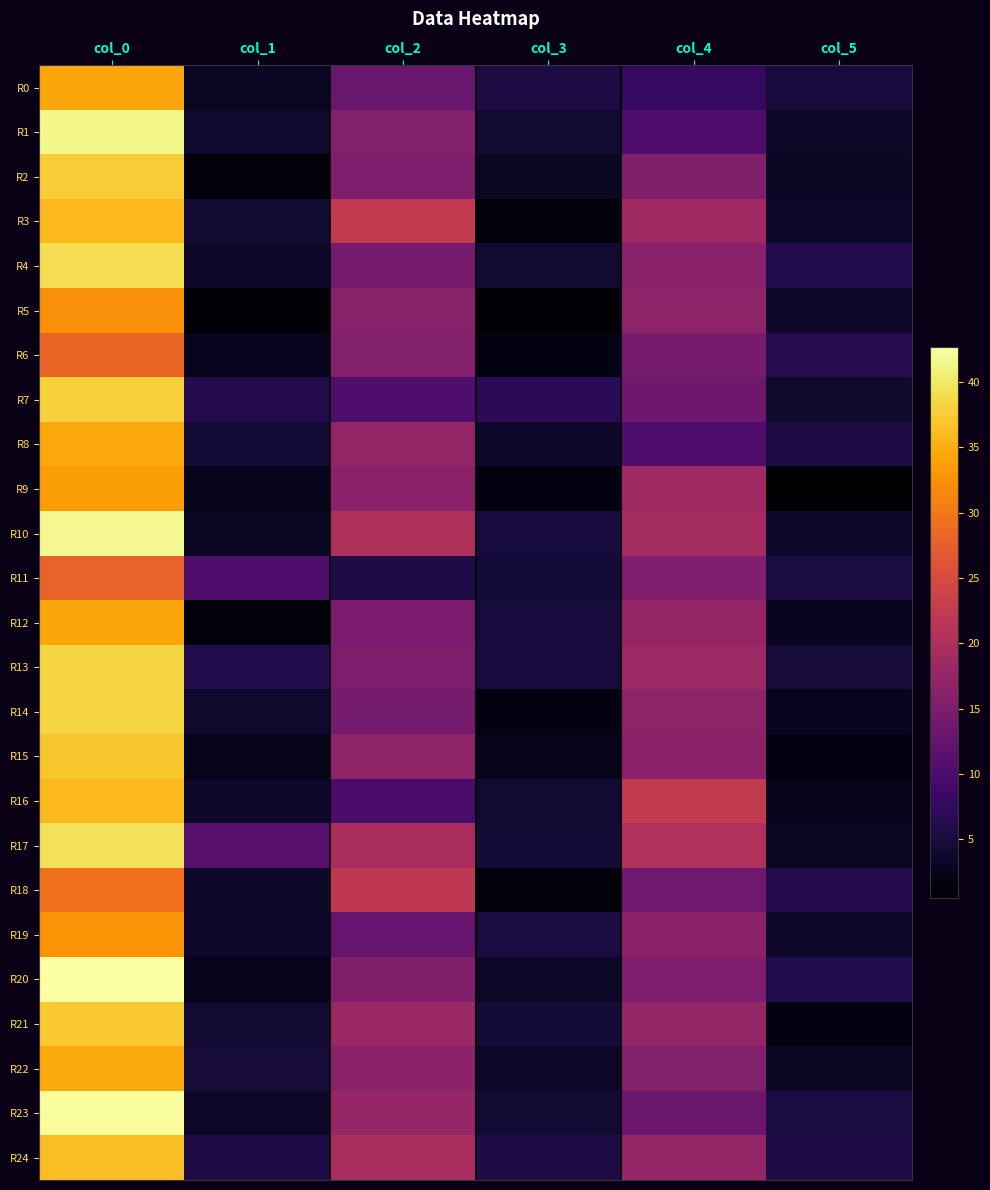

At col_0, list the series in order from smallest to largest.

R11, R6, R18, R5, R19, R9, R0, R12, R8, R22, R3, R16, R24, R15, R21, R2, R7, R13, R14, R4, R17, R1, R10, R23, R20